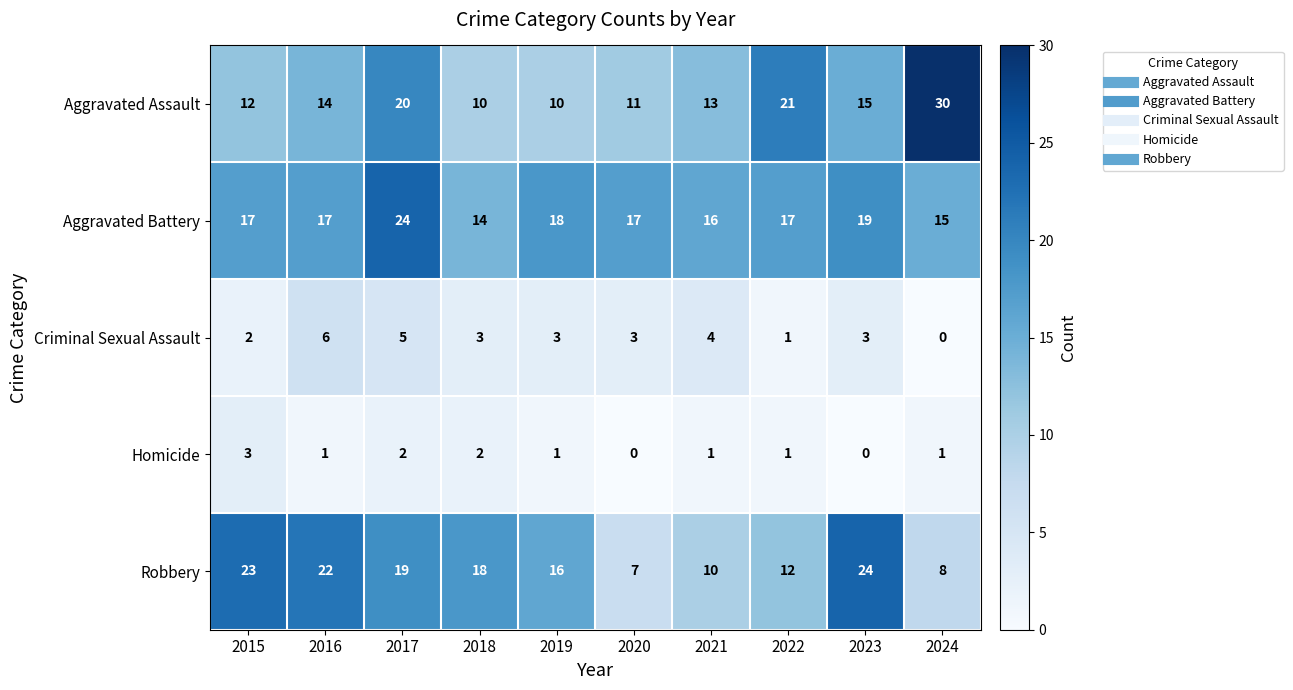

What is the spread (max minus min) of values at 2021?

15